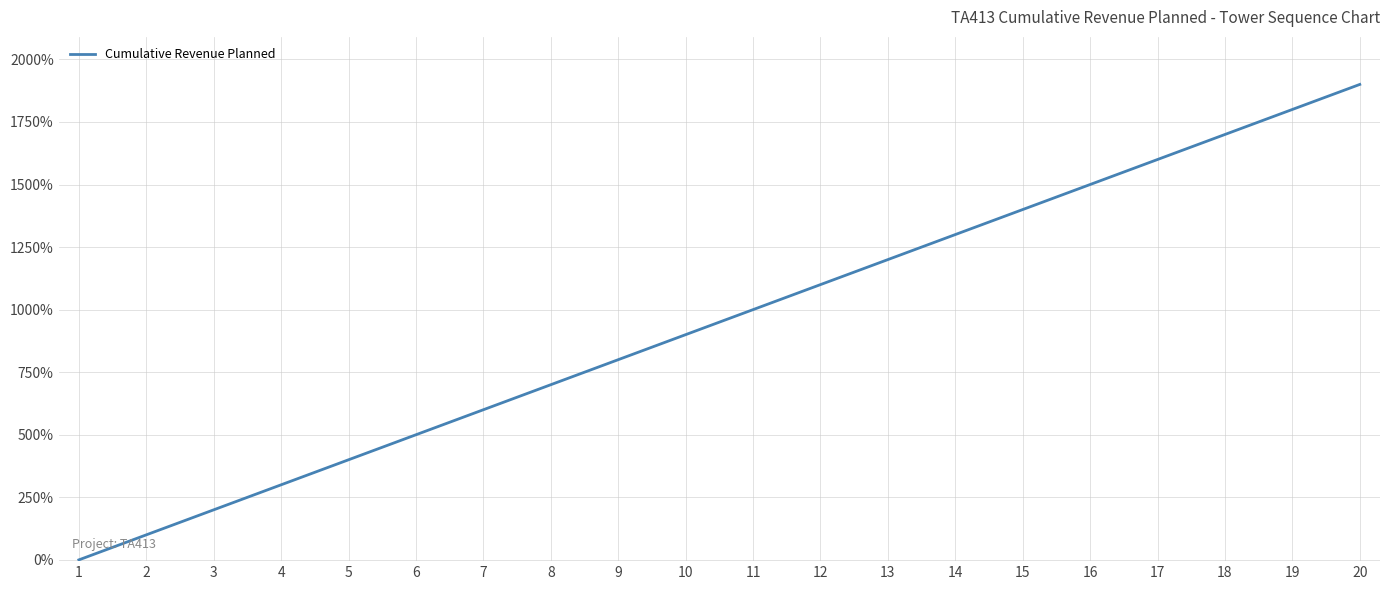

What is the difference between the maximum and minimum values?

1900.0